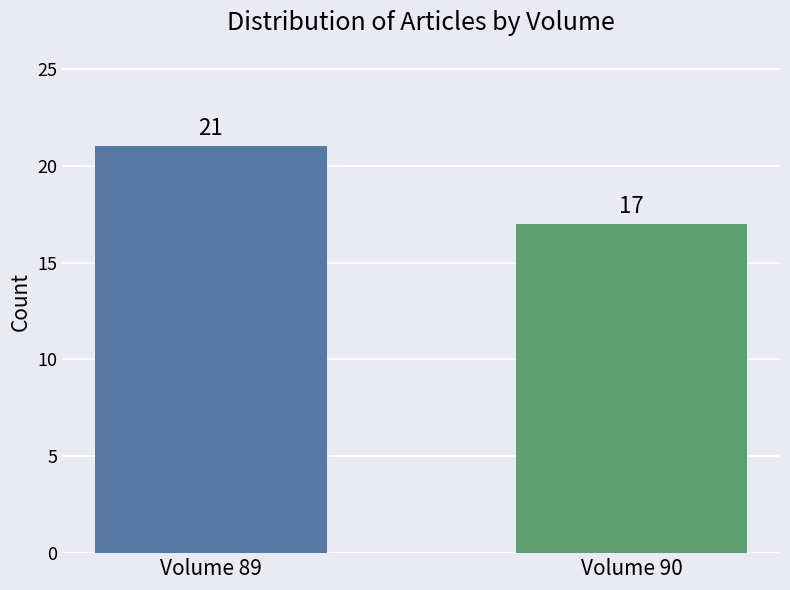

Reading left to right, transcribe all the data shown in this chart.

Volume 89=21	Volume 90=17